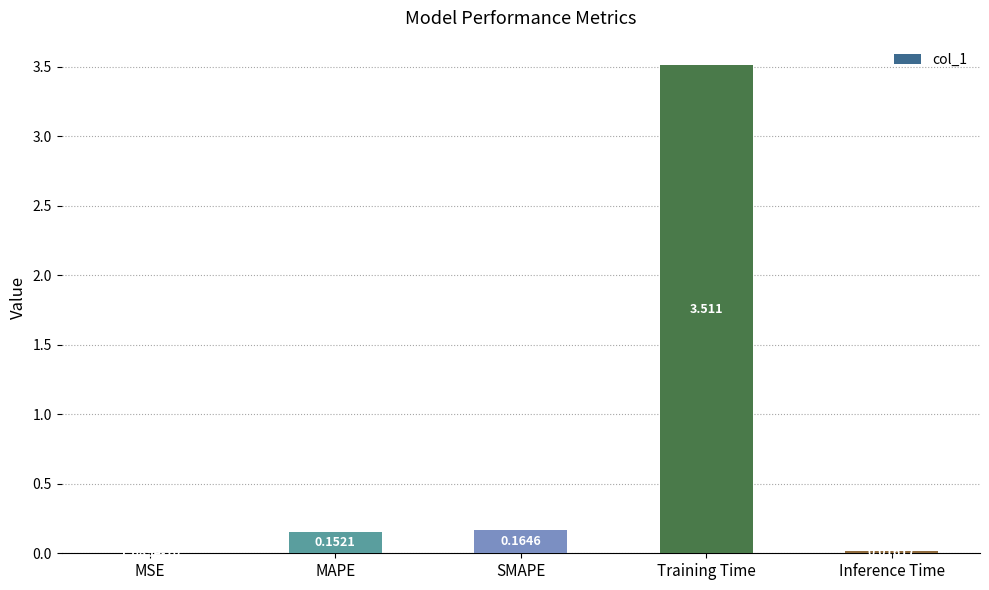

How many categories are shown in the chart?

5